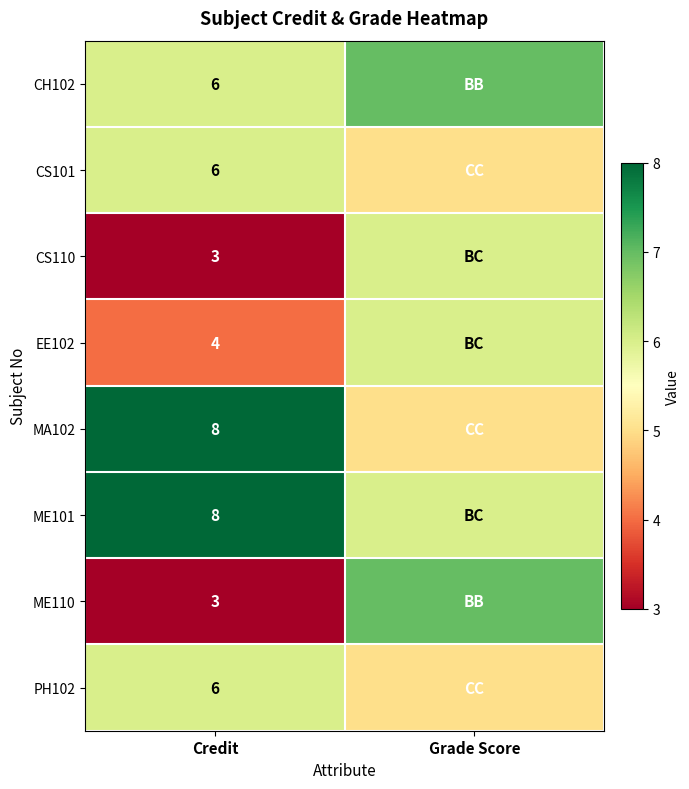

The ME110 series shows 3 at Credit. True or false?

True